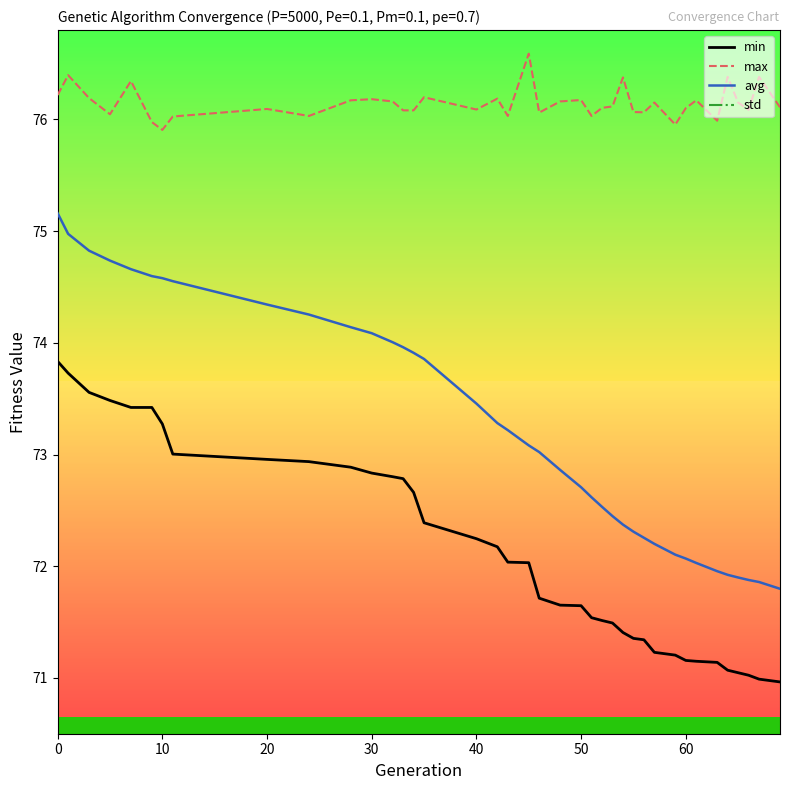

Which series has the widest spread of values?

avg